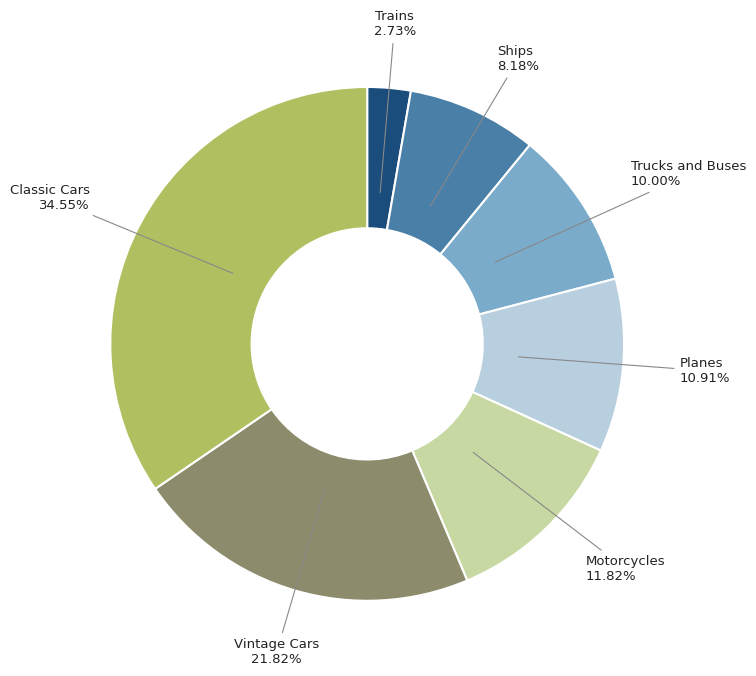

Does Motorcycles represent more than half of the total?

No